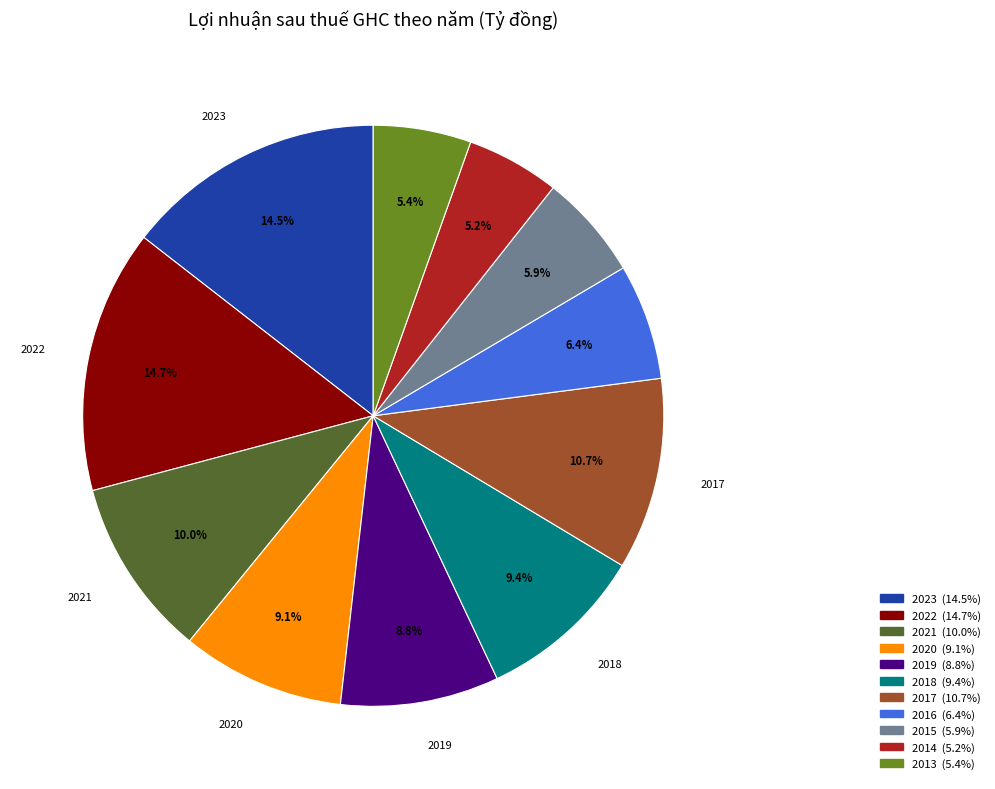

What is the ratio of the value at 2017 to the value at 2020?

1.2